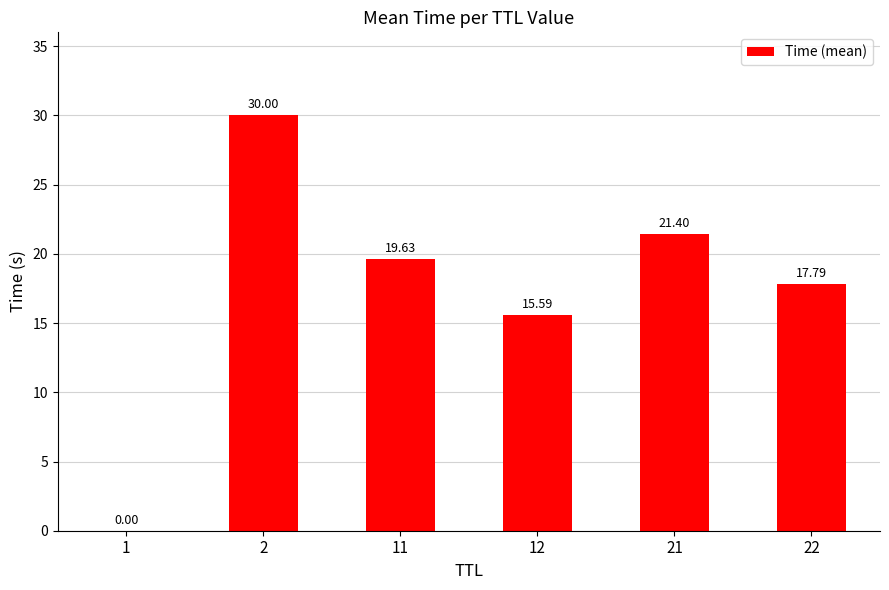

What is the difference between the values at 11 and 22?

1.8